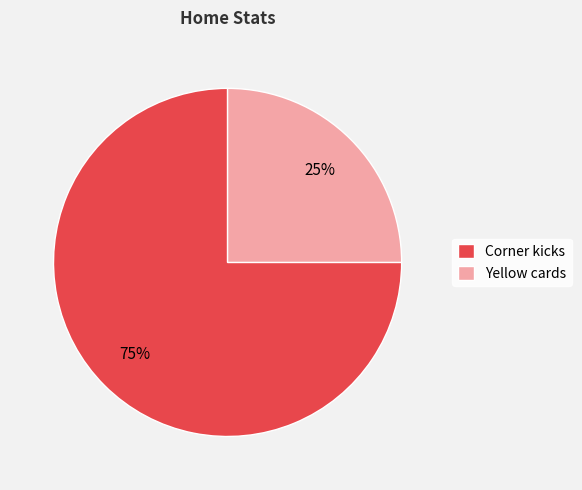

Which slice is the smallest?

Yellow cards